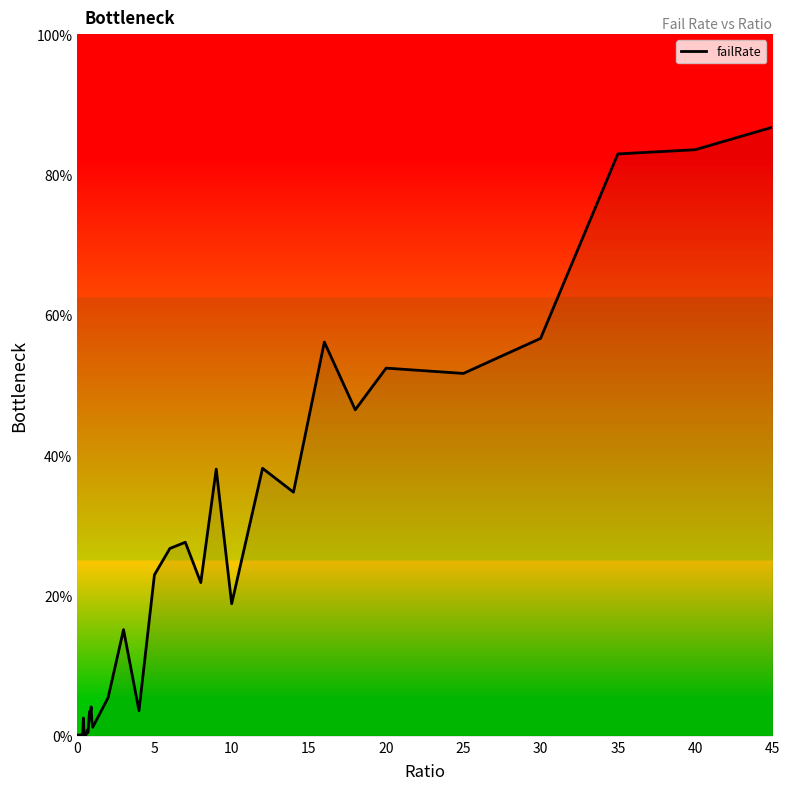

What is the difference between the maximum and minimum values?

86.7